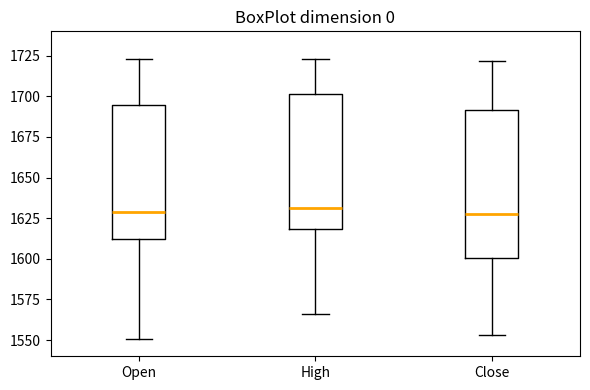

Reading left to right, transcribe this box plot: for each box, give where its median line is, the range the box spans, and where its two whiskers end, as read against the y-axis. The values are not printed on the chart, so give them approximately, as read against the axis.

Open: median 1630, box 1610 to 1695, whiskers 1550 to 1725
High: median 1630, box 1620 to 1700, whiskers 1565 to 1725
Close: median 1625, box 1600 to 1690, whiskers 1555 to 1720